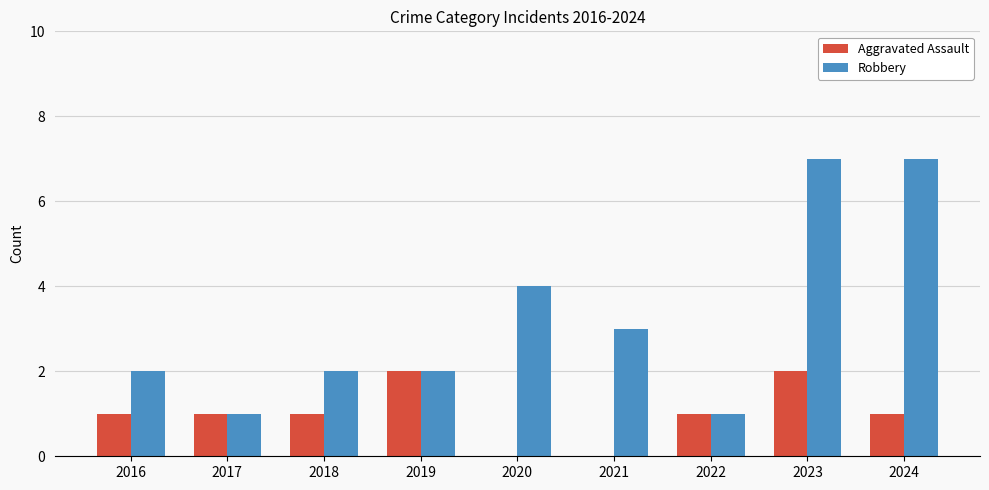

What is the average value of the Robbery series?

3